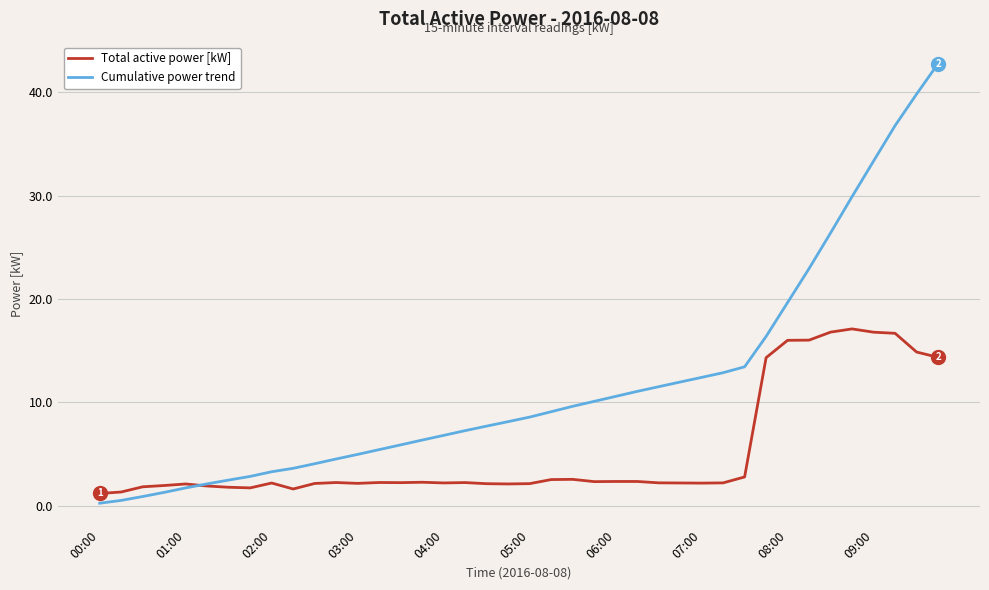

Rank the series by their average value, from highest to lowest.

Cumulative power trend, Total active power [kW]